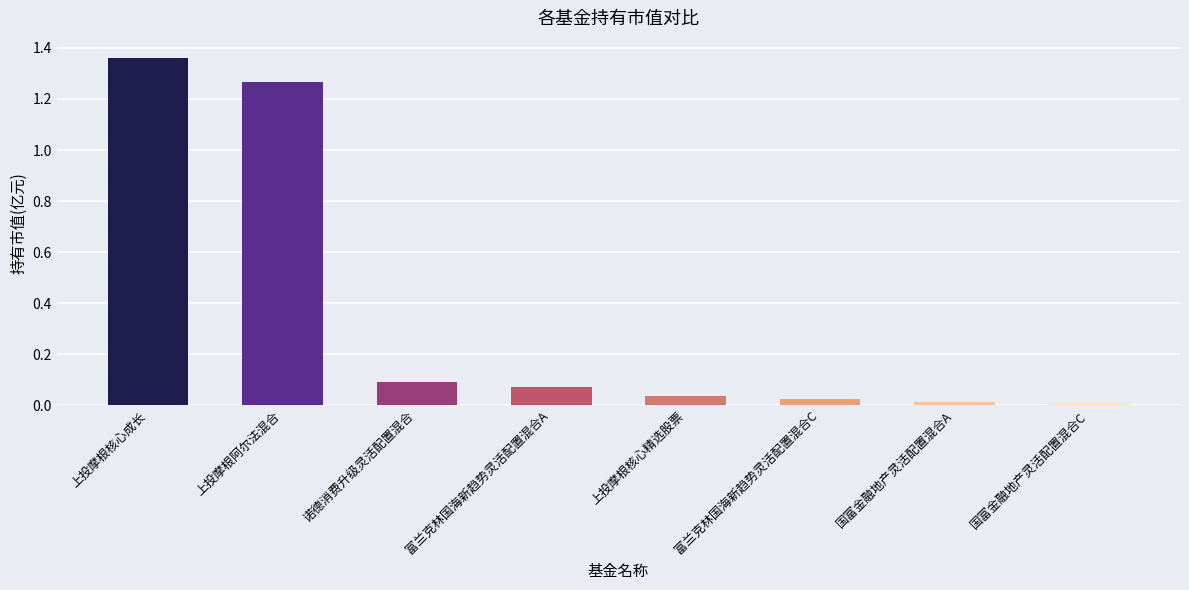

How many distinct data groups are displayed?

1